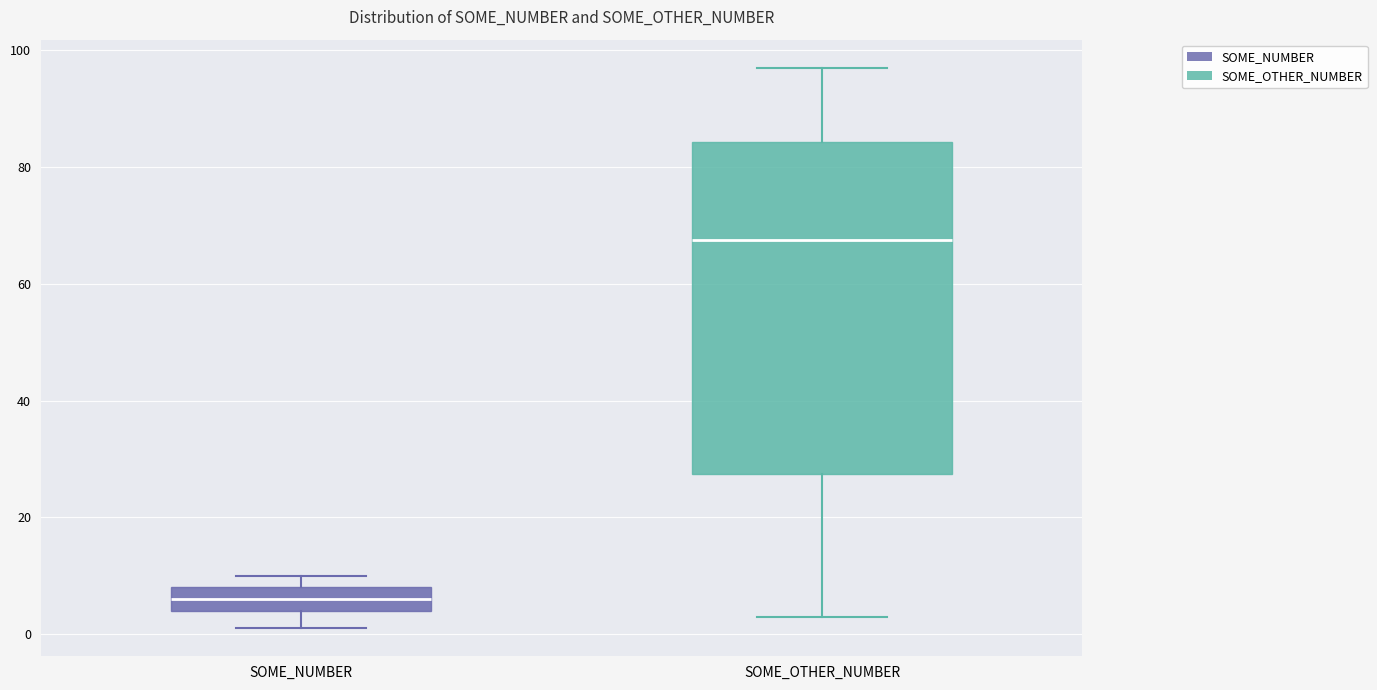

Which box has the lowest median line?

SOME_NUMBER